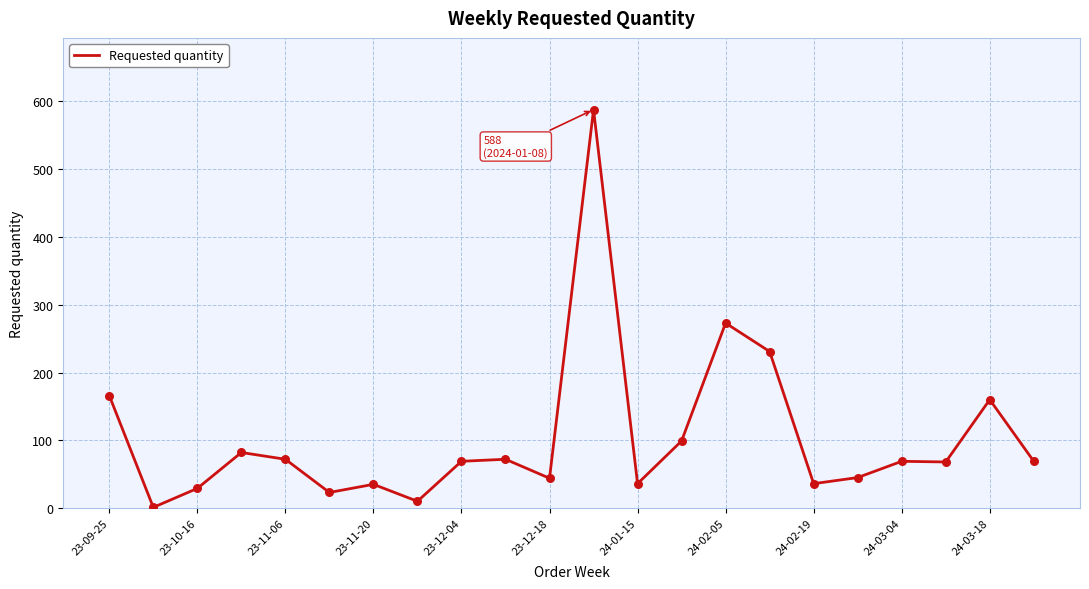

What is the greatest value displayed?

588